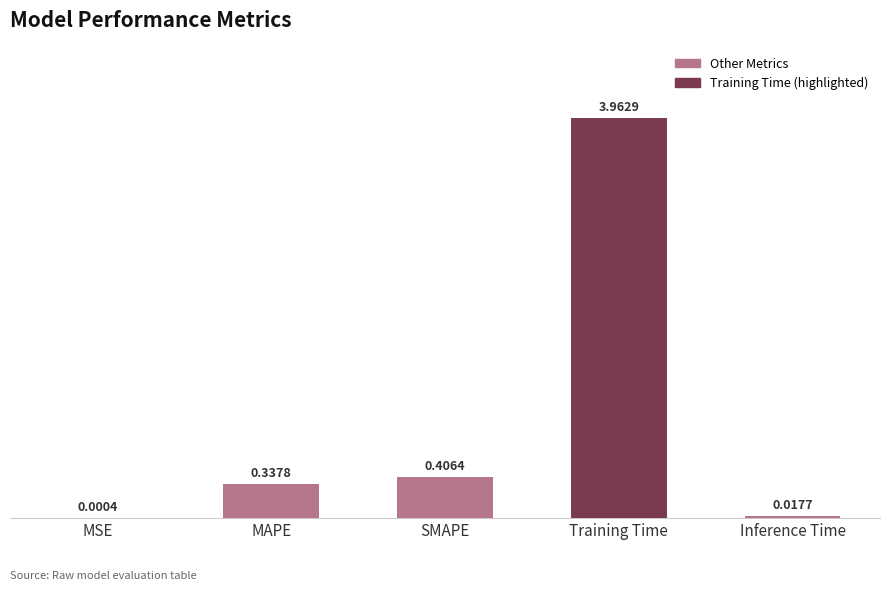

What is the change in value from MAPE to Inference Time?

-0.3